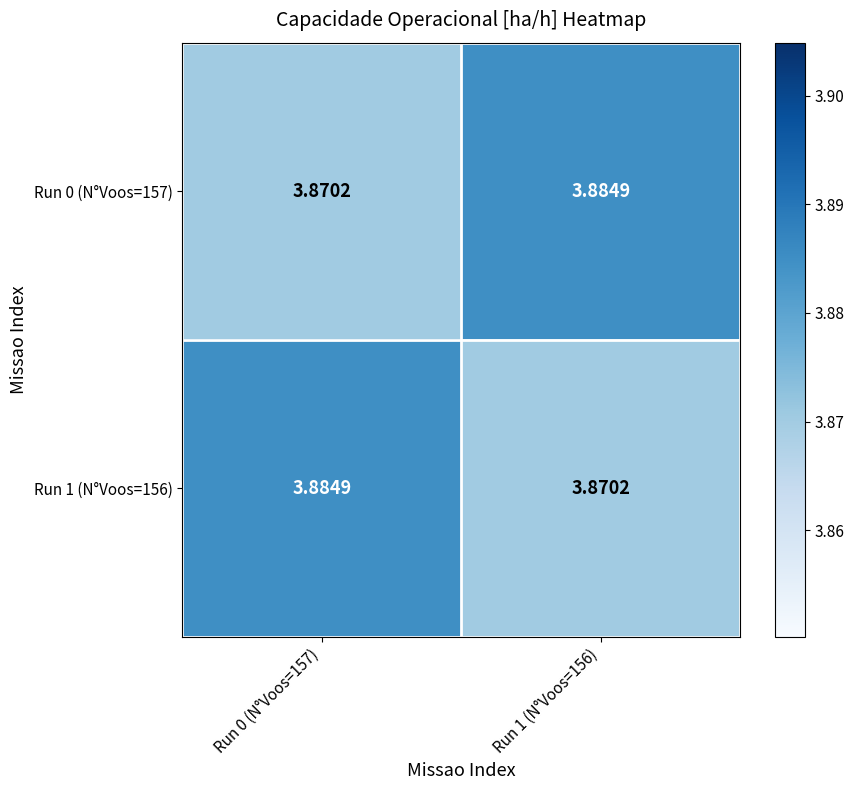

At how many categories does at least one series exceed 3?

2